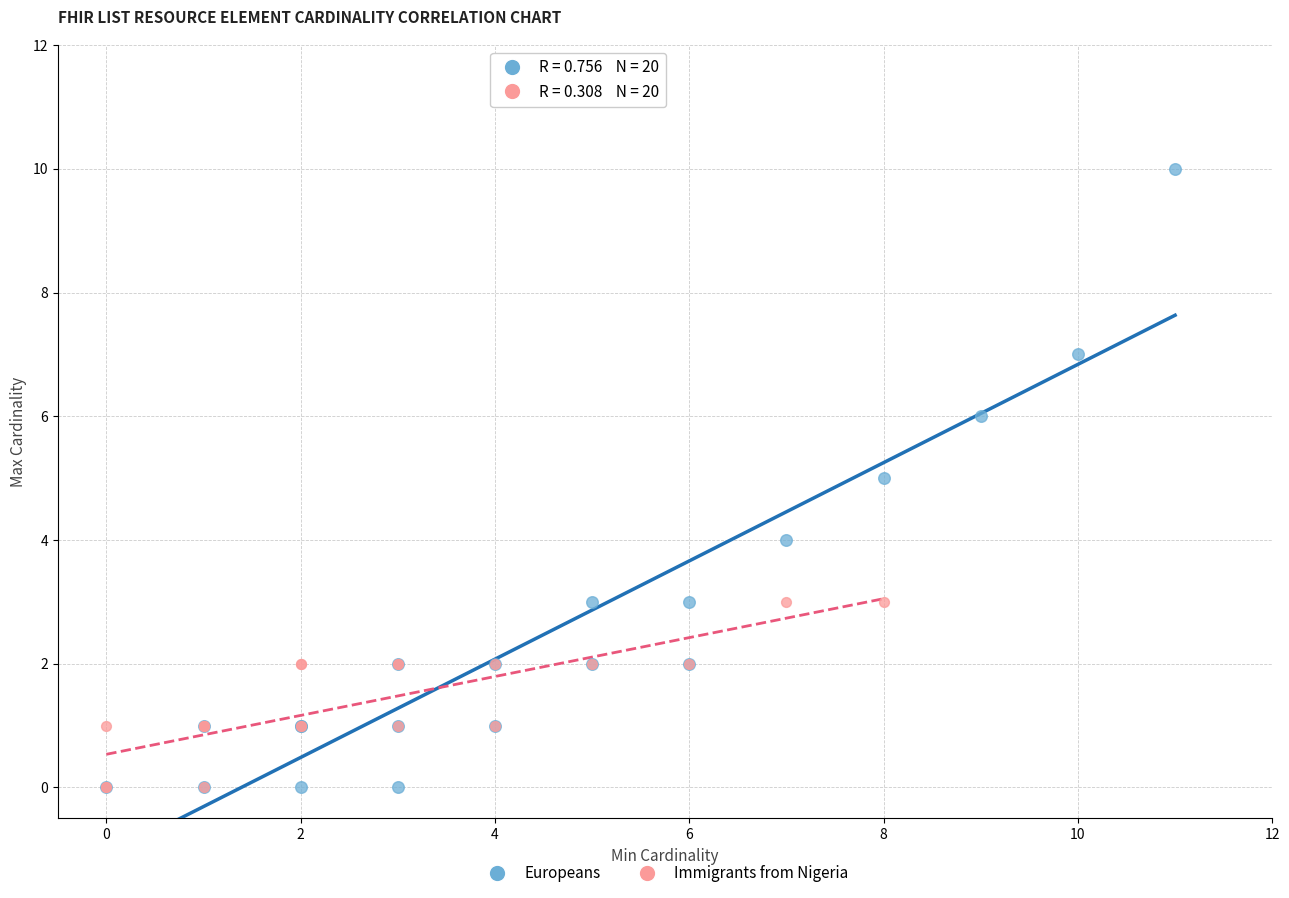

Which series has the widest spread of Y values?

Europeans